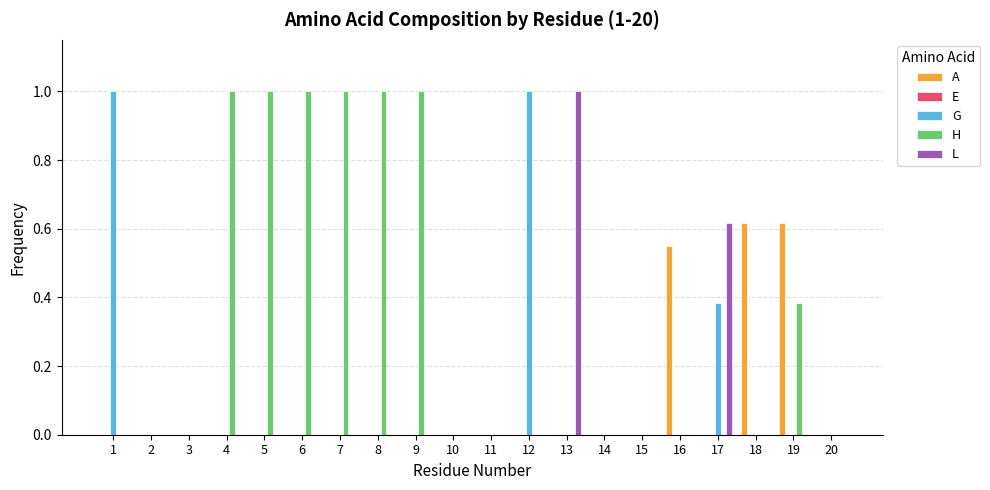

What is the greatest value displayed?

1.0